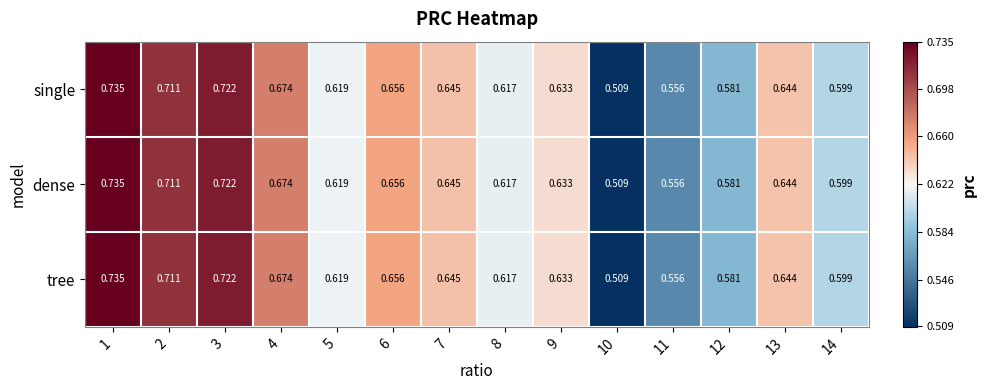

At which category does the chart reach its peak across all series?

1